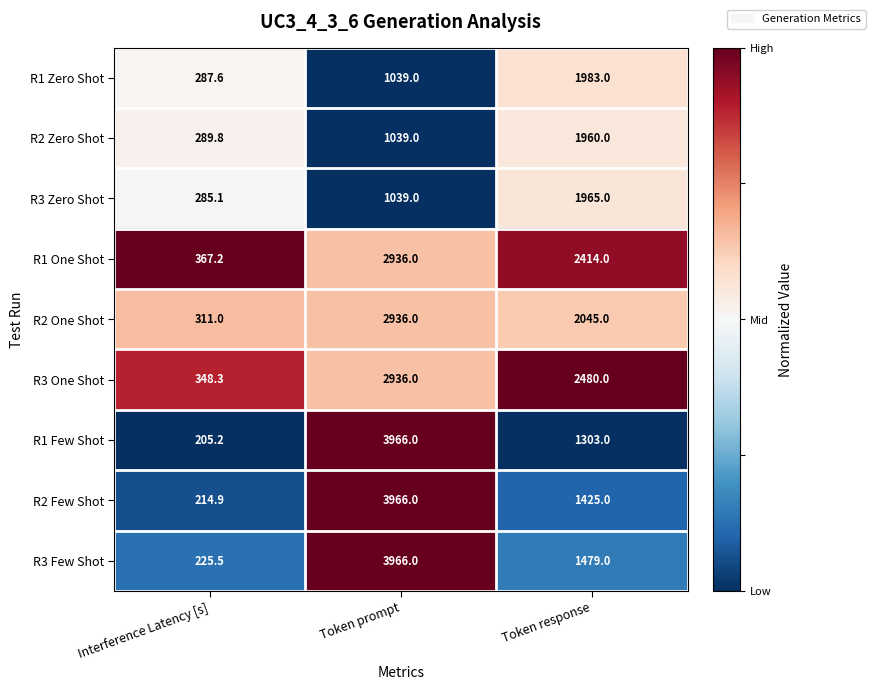

True or false: R1 Zero Shot has a value of 1983.0 at Token response.

True